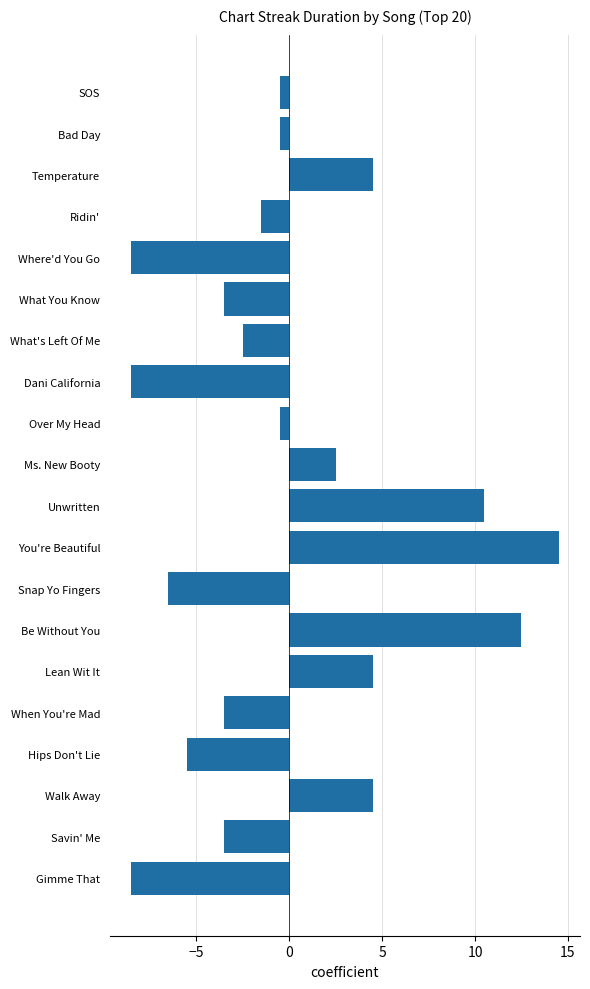

Reading top to bottom, transcribe all the data shown in this chart.

SOS=-0.5	Bad Day=-0.5	Temperature=4.5	Ridin'=-1.5	Where'd You Go=-8.5	What You Know=-3.5	What's Left Of Me=-2.5	Dani California=-8.5	Over My Head=-0.5	Ms. New Booty=2.5	Unwritten=10.5	You're Beautiful=14.5	Snap Yo Fingers=-6.5	Be Without You=12.5	Lean Wit It=4.5	When You're Mad=-3.5	Hips Don't Lie=-5.5	Walk Away=4.5	Savin' Me=-3.5	Gimme That=-8.5